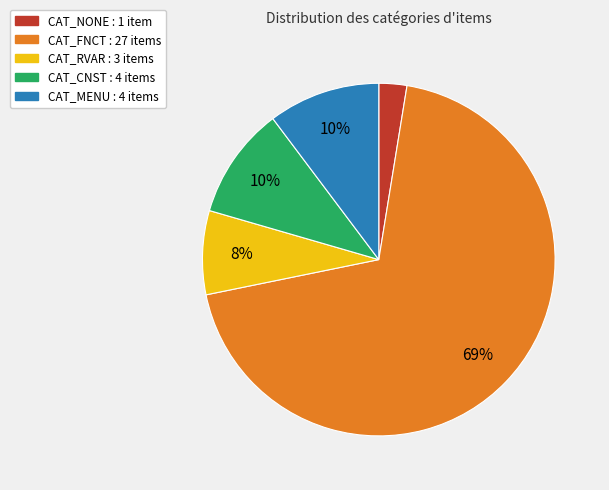

Which has a higher value, CAT_FNCT or CAT_CNST?

CAT_FNCT